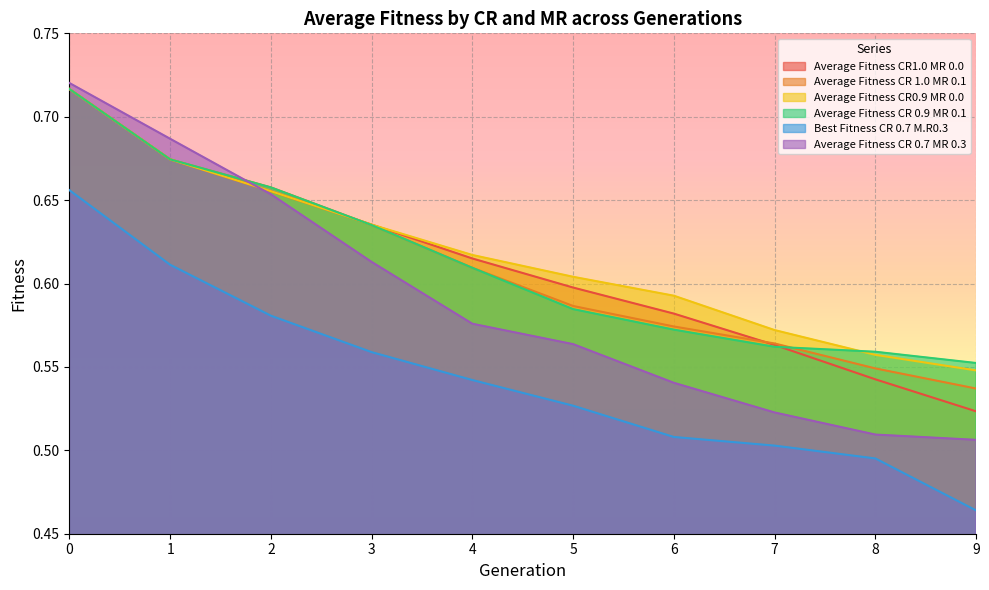

What is the value of the Average Fitness CR 1.0 MR 0.1 point at the 7th from the left?

0.6